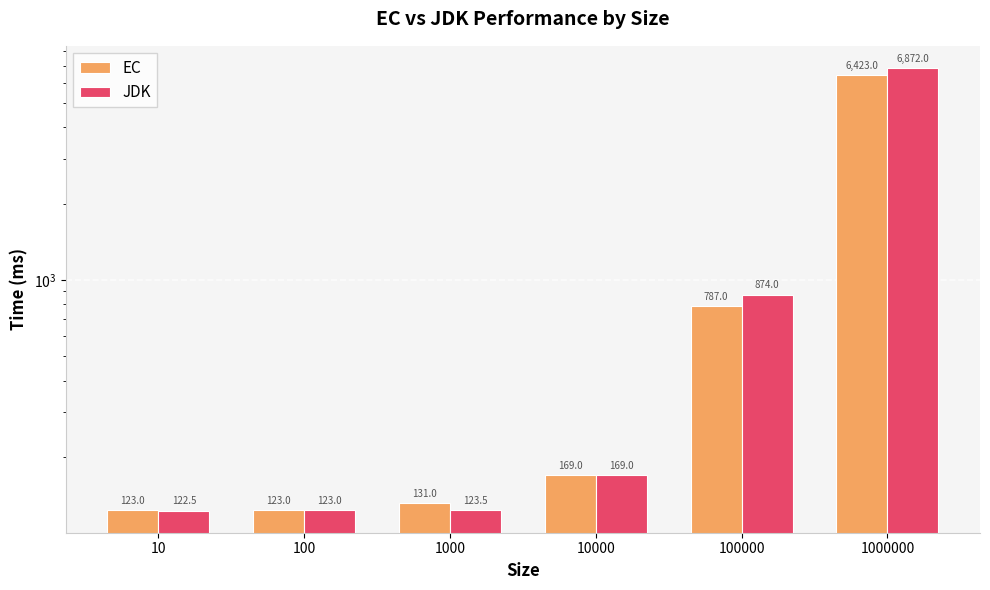

Is the value of JDK at 100 greater than the value of EC at 10?

No